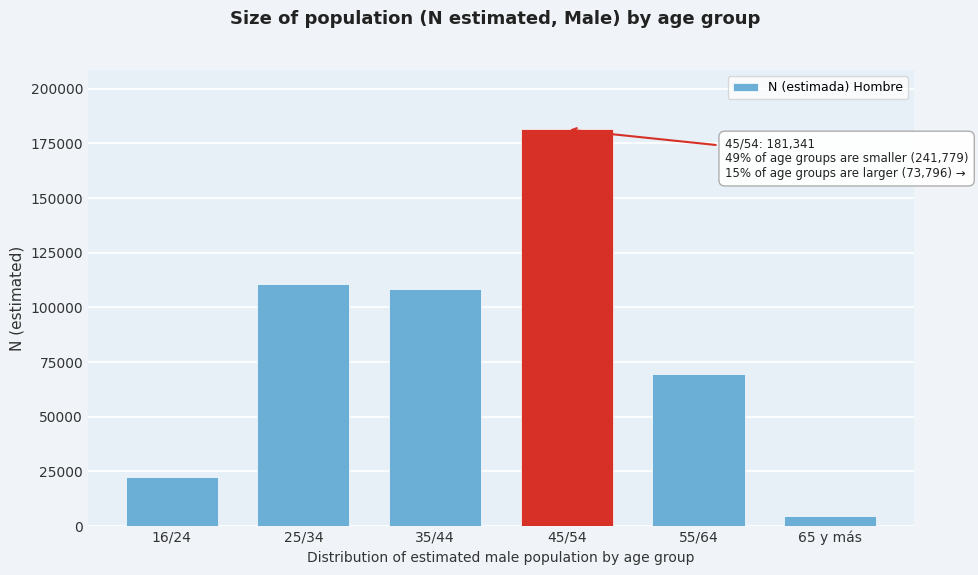

Reading left to right, list all the values displayed in this chart.

16/24=22585	25/34=110743	35/44=108451	45/54=181341	55/64=69336	65 y más=4460